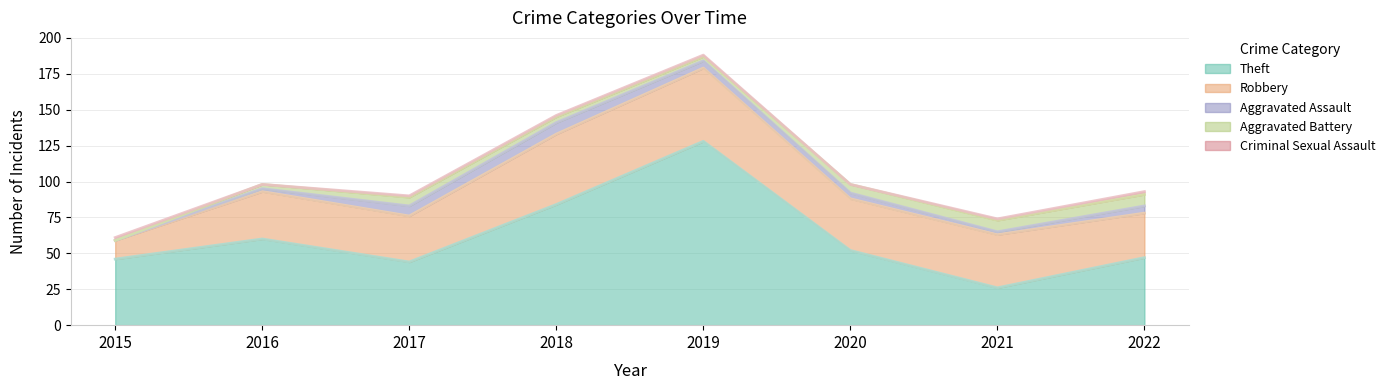

Is the value of Criminal Sexual Assault at 2019 greater than the value of Aggravated Battery at 2020?

No